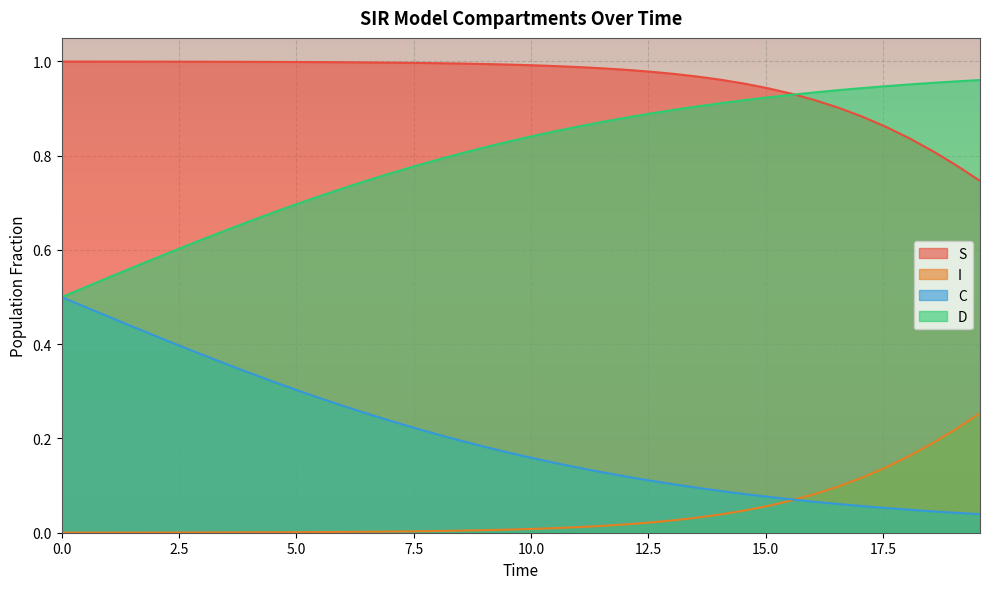

List the series in order of their overall mean, highest first.

S, D, C, I